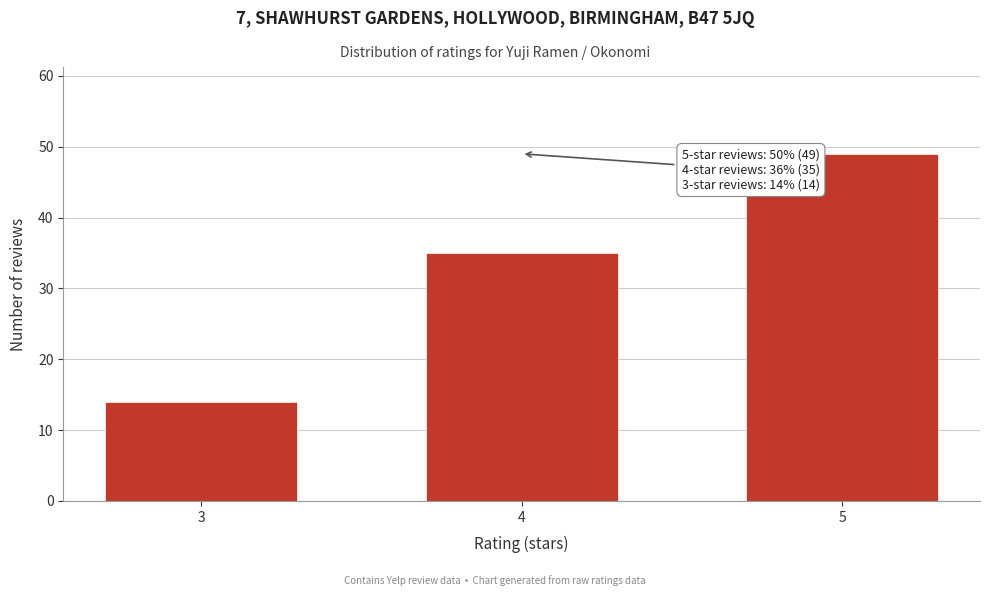

Reading left to right, list all the values displayed in this chart.

14	35	49